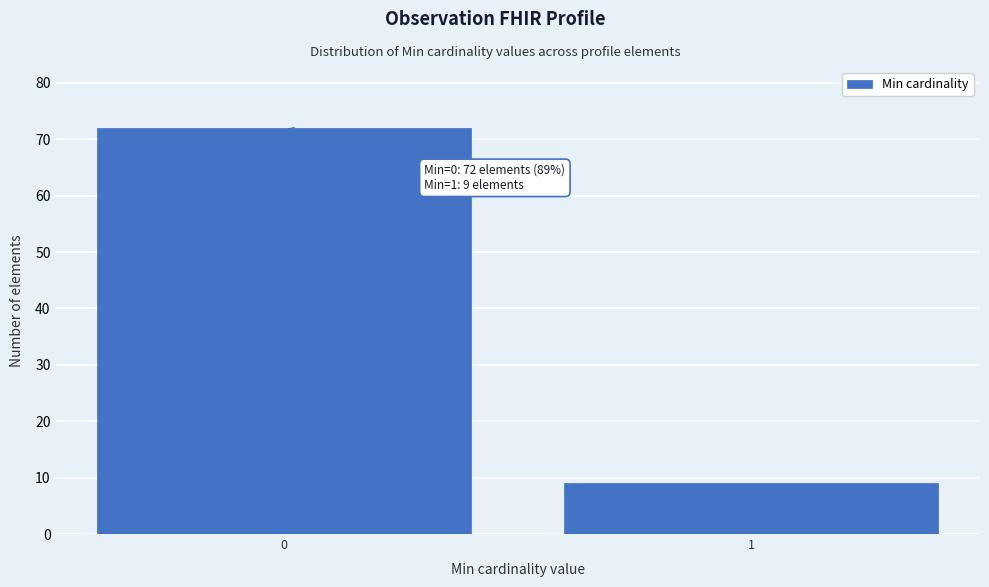

Reading right to left, transcribe all the data shown in this chart.

1=9	0=72